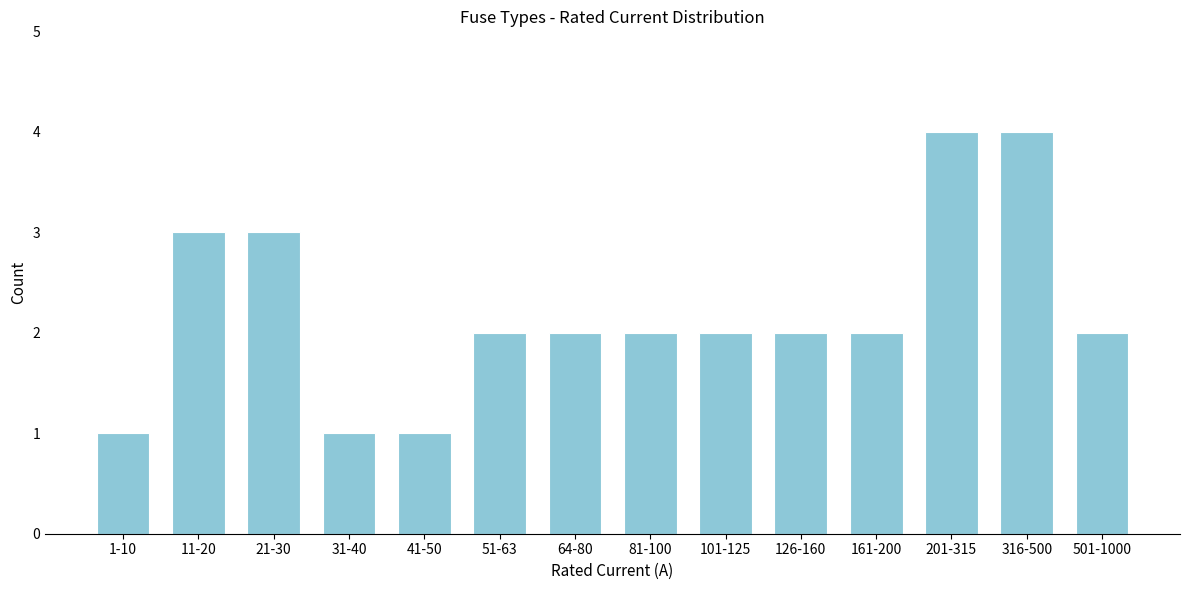

Reading right to left, list all the values displayed in this chart.

2	4	4	2	2	2	2	2	2	1	1	3	3	1